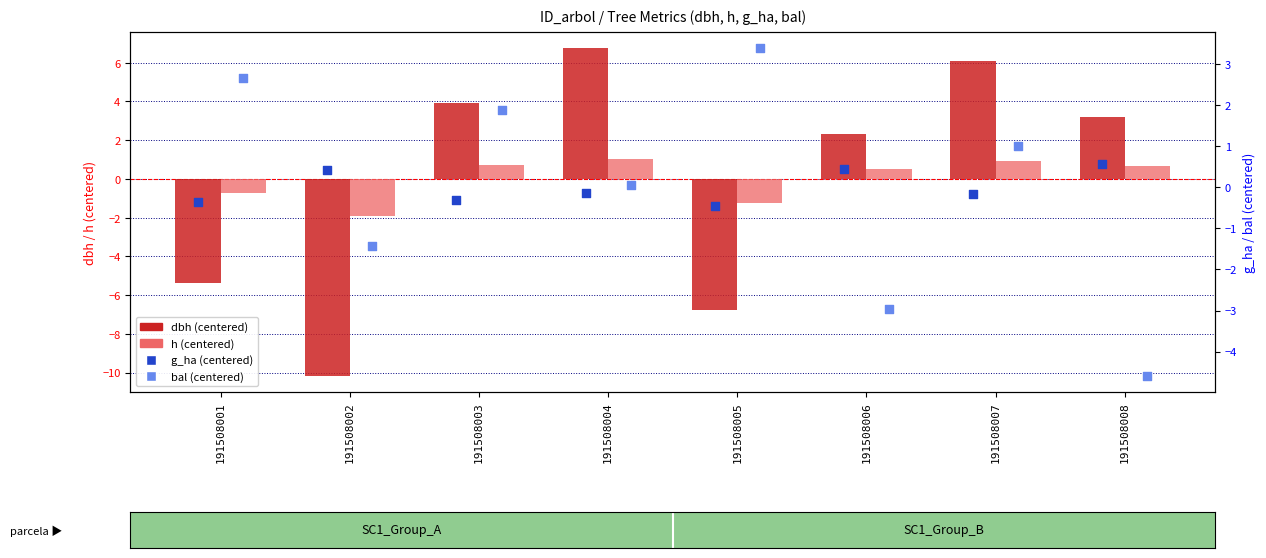

Which series has the largest Y range (max minus min)?

dbh (centered)